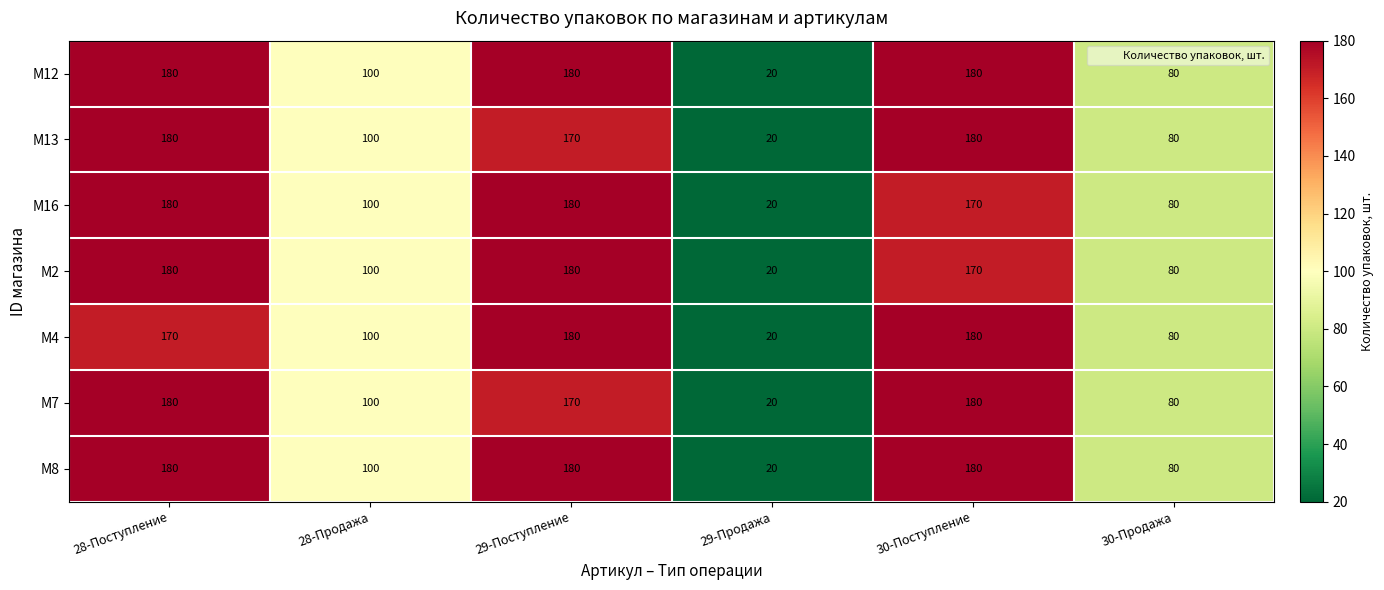

At which label is M8 closest to 100?

28-Продажа